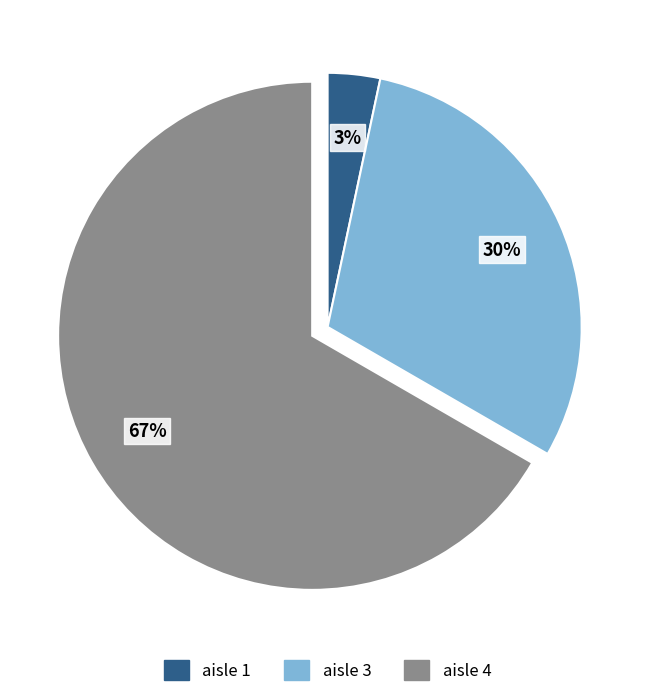

How many segments does this pie chart have?

3